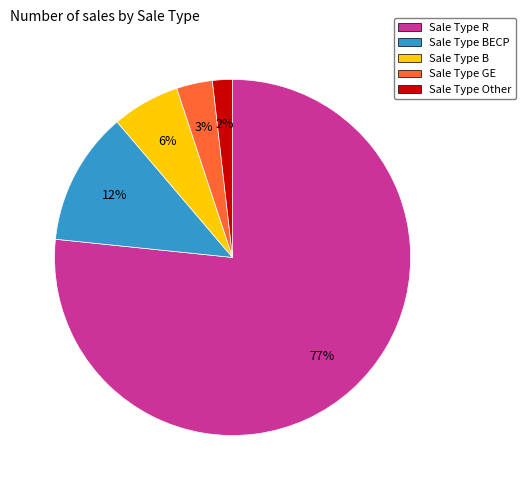

Combined, do Sale Type R and Sale Type Other account for over 50%?

Yes